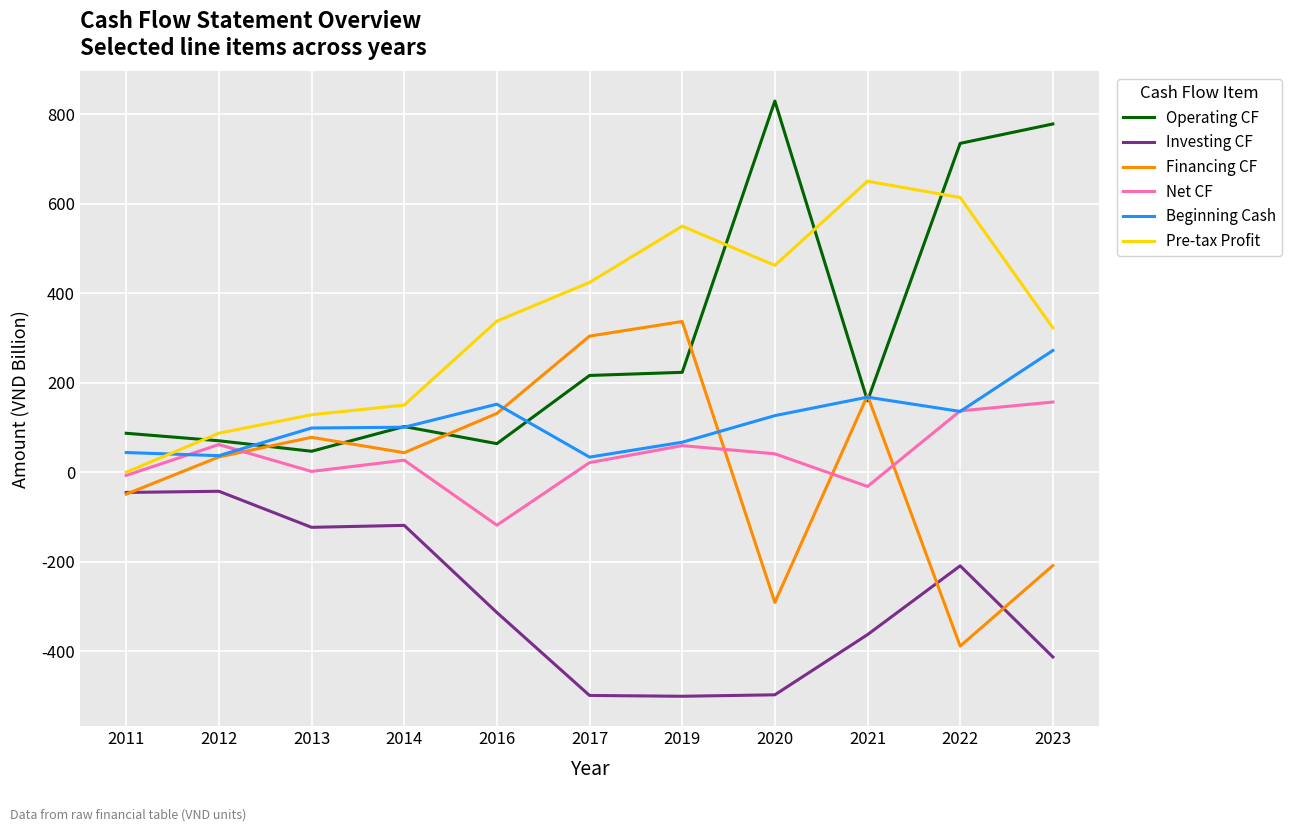

What is the total value across all series at 2016?

253.0